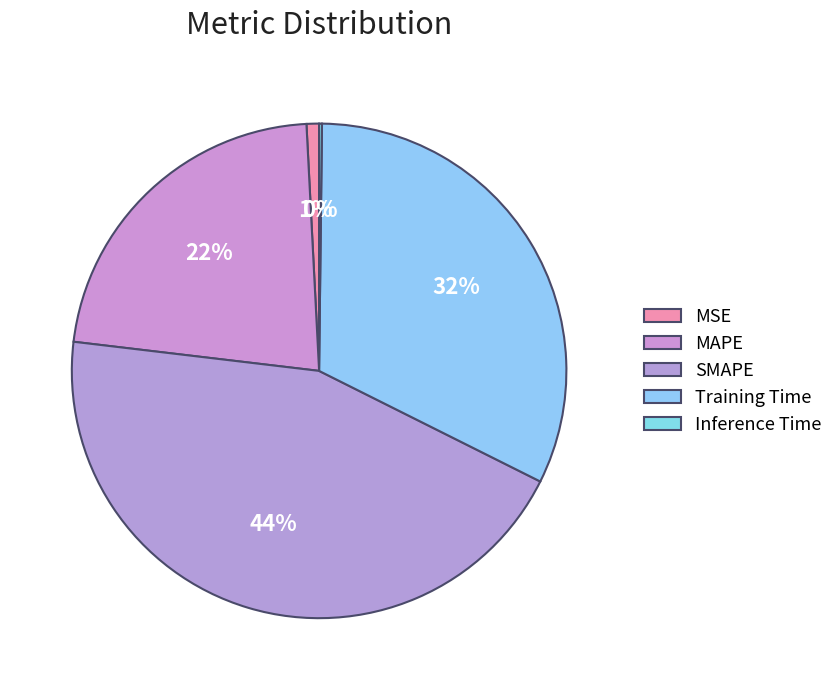

Is there any slice that represents more than half of the pie?

No